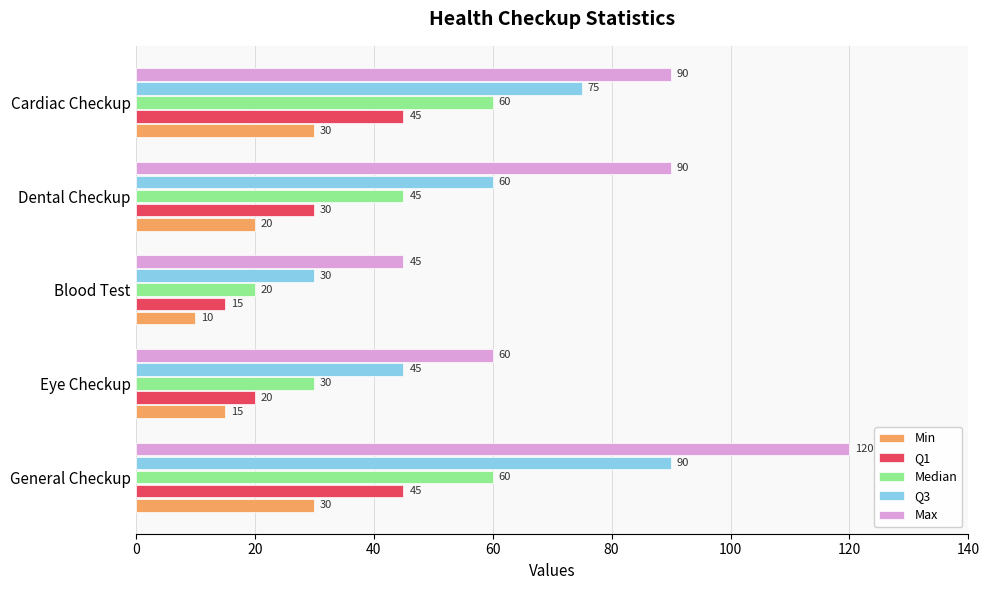

Which series has the largest total across all categories?

Max